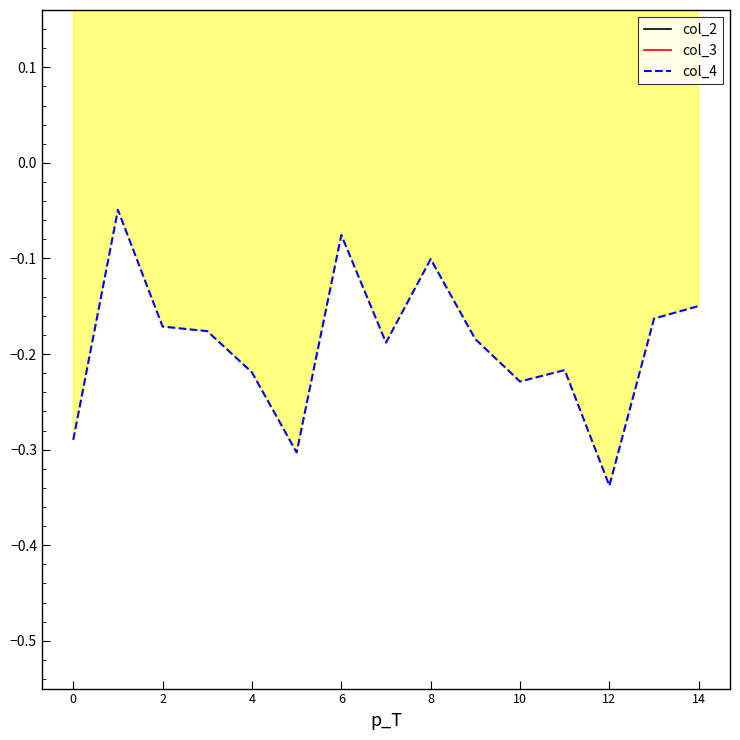

Rank the series at 6 from highest to lowest value.

col_2, col_3, col_4